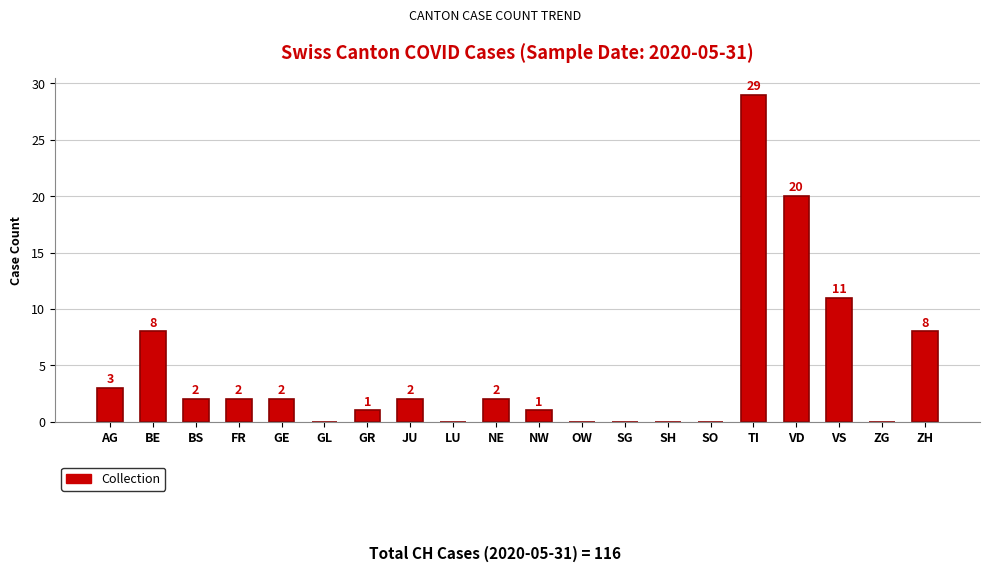

True or false: the data shows 20 at VD.

True